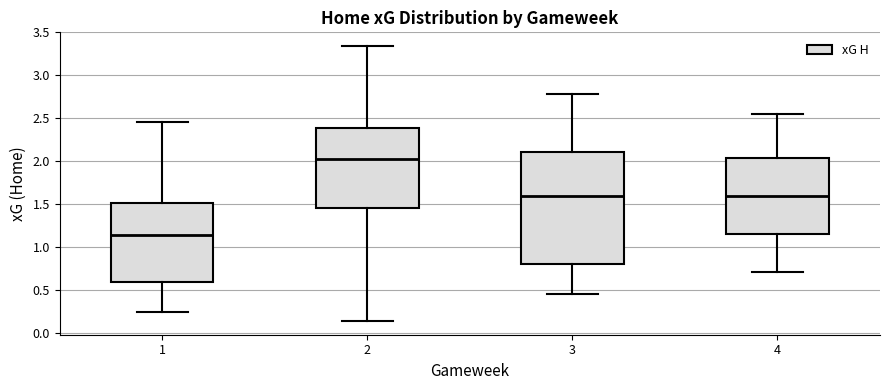

Which box's median line is the lowest?

1